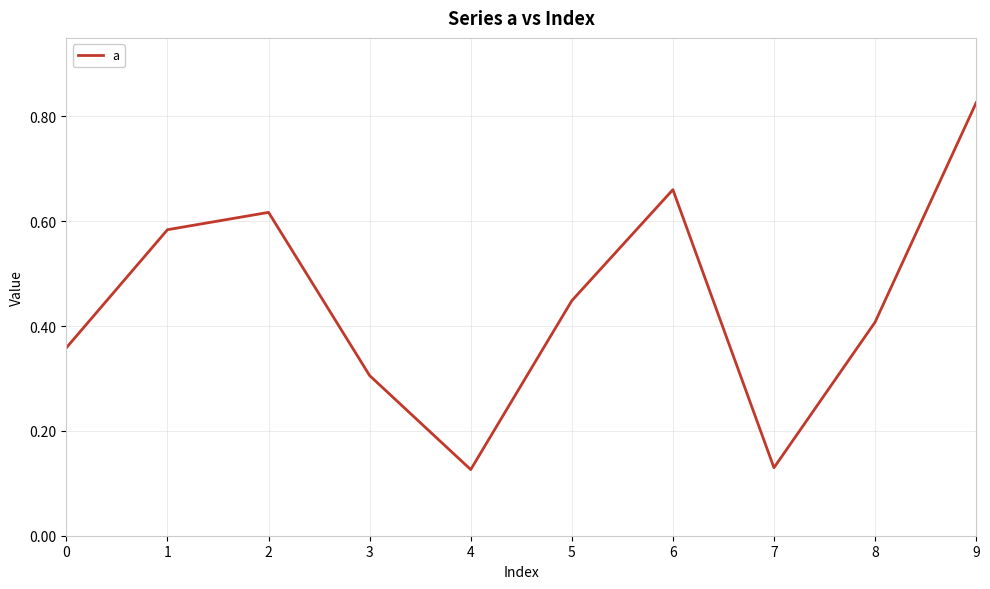

Is it true that the value at 6 is 1.1?

False